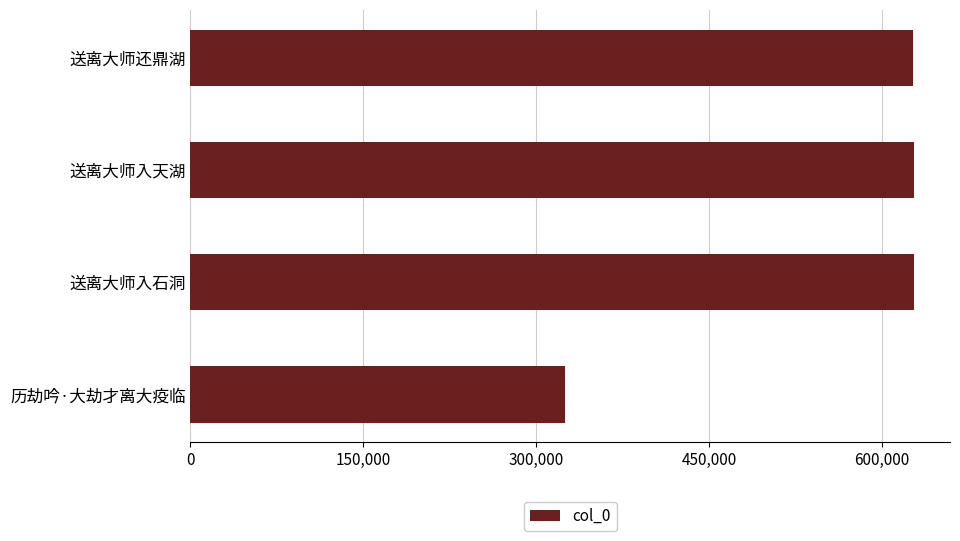

What is the smallest value displayed?

325111